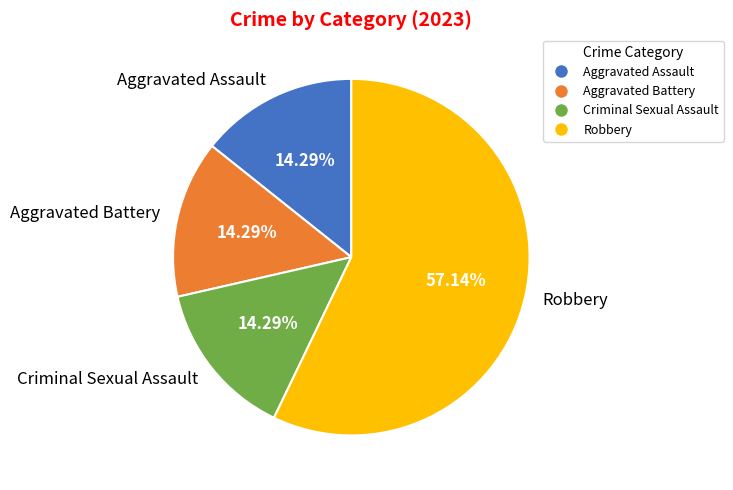

Count the number of slices in the pie.

4